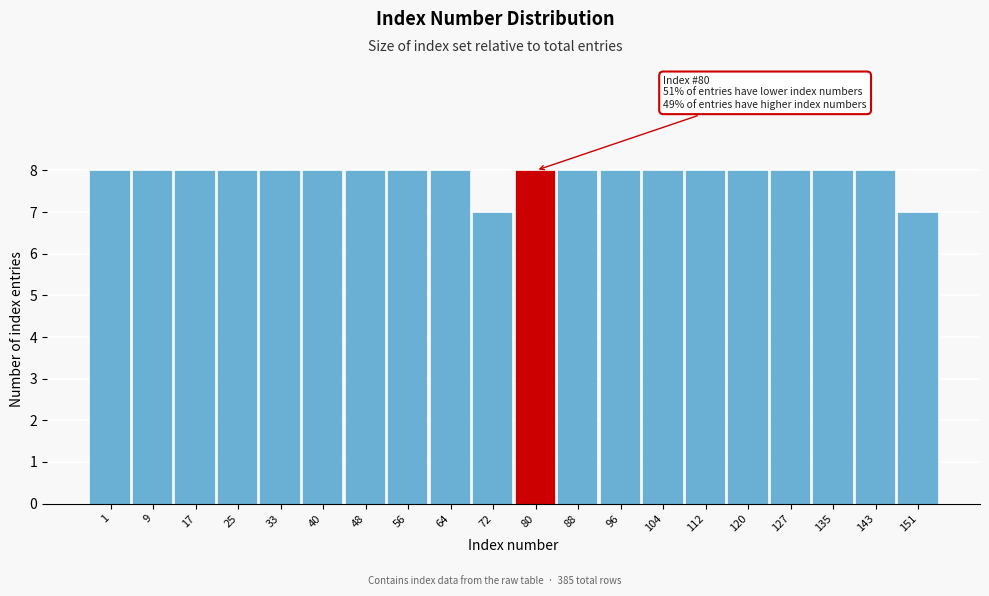

Reading right to left, list all the values displayed in this chart.

151=7	143=8	135=8	127=8	120=8	112=8	104=8	96=8	88=8	80=8	72=7	64=8	56=8	48=8	40=8	33=8	25=8	17=8	9=8	1=8